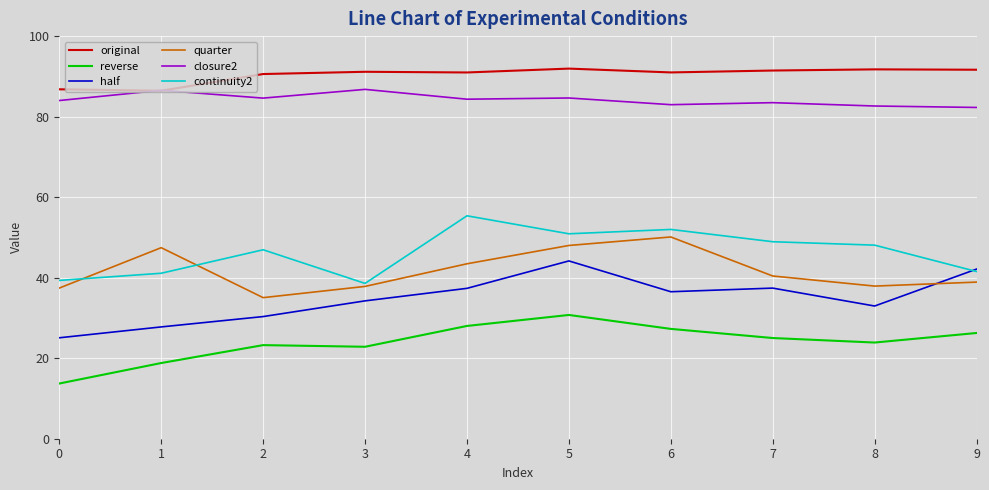

How many interior local peaks does the quarter series have?

2